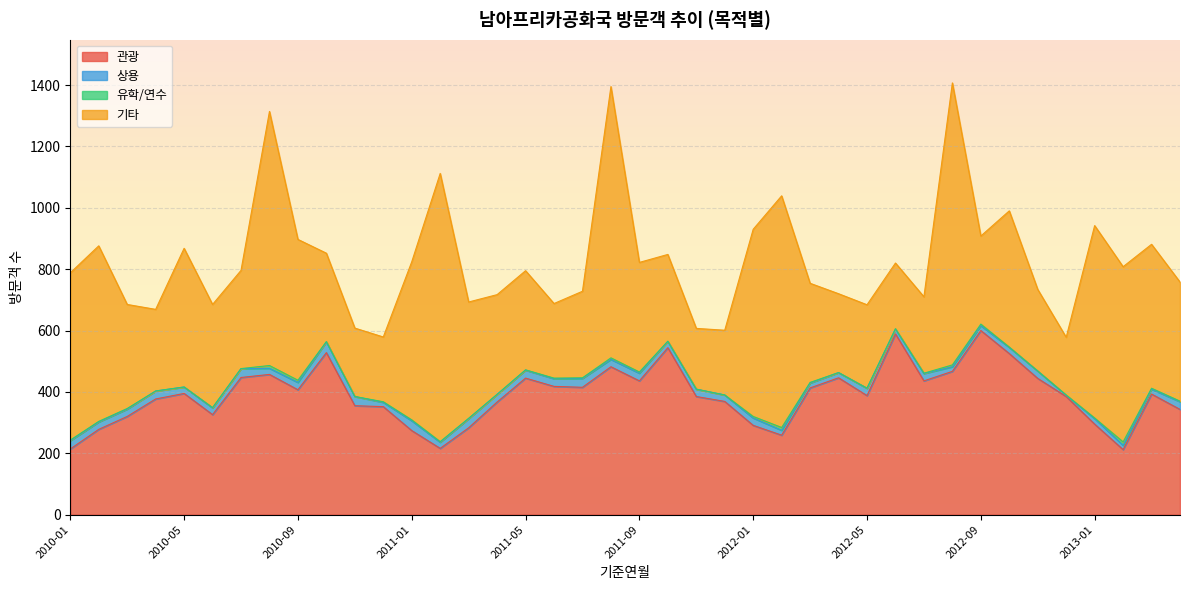

Reading left to right, list all the values displayed in this chart.

관광: 214	278	320	377	395	326	447	457	407	528	355	352	274	216	283	367	445	418	415	482	436	544	385	369	291	259	413	446	388	589	436	467	600	525	444	385	295	212	393	343
상용: 27	24	24	26	21	22	29	20	24	35	30	14	32	20	30	25	26	25	29	24	25	21	24	21	24	16	16	17	24	16	24	15	16	20	24	4	18	14	16	25
유학/연수: 2	2	2	0	0	1	0	9	7	1	0	2	3	2	1	0	1	2	2	5	4	0	0	0	5	9	2	0	0	1	1	6	5	1	0	1	2	11	3	2
기타: 545	572	339	266	452	336	320	828	459	288	223	211	515	874	379	325	323	243	282	884	357	283	198	211	610	755	323	257	272	214	249	919	287	444	266	188	627	571	469	388